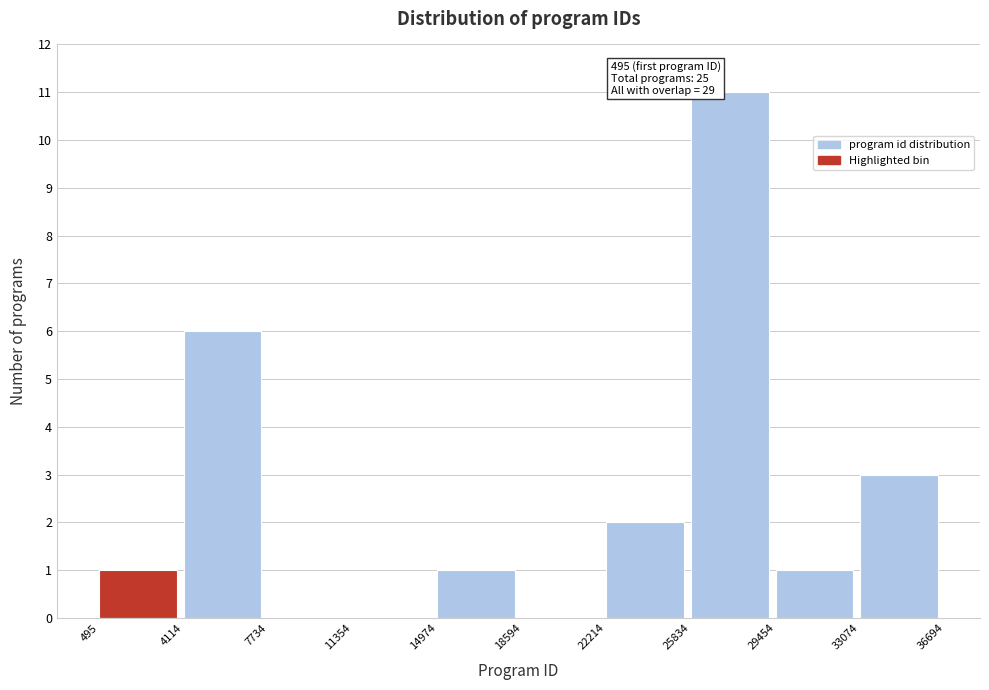

Over which range of the x-axis is the bar tallest?

25834 to 29454